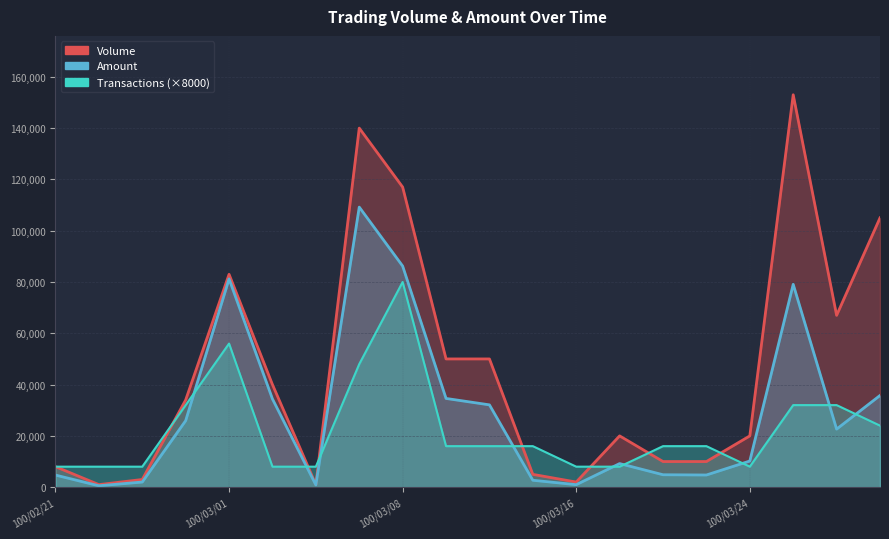

How many lines are shown in the chart?

3